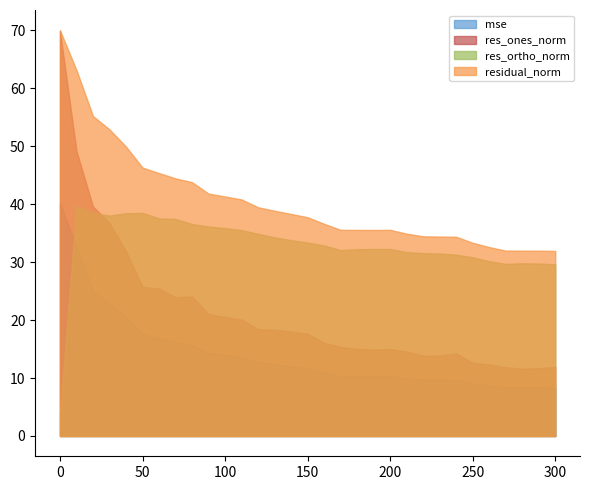

True or false: residual_norm and res_ones_norm cross at least once.

False